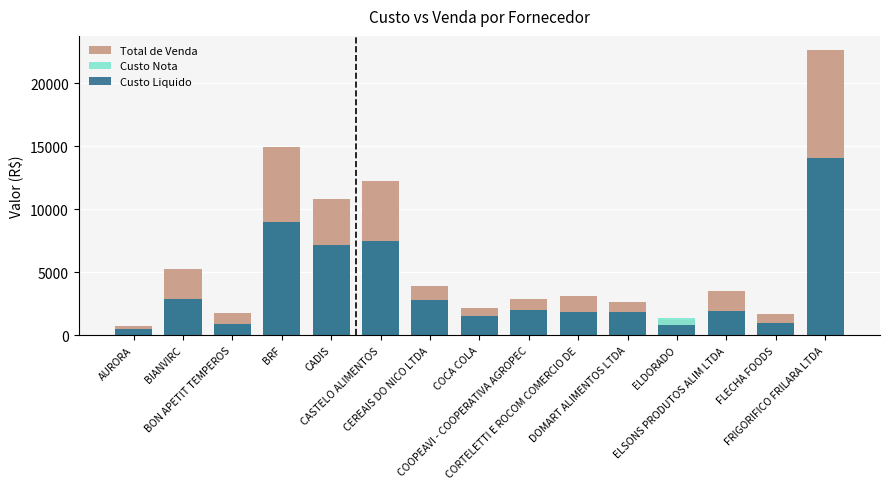

At which label is Total de Venda closest to 11667?

CASTELO ALIMENTOS